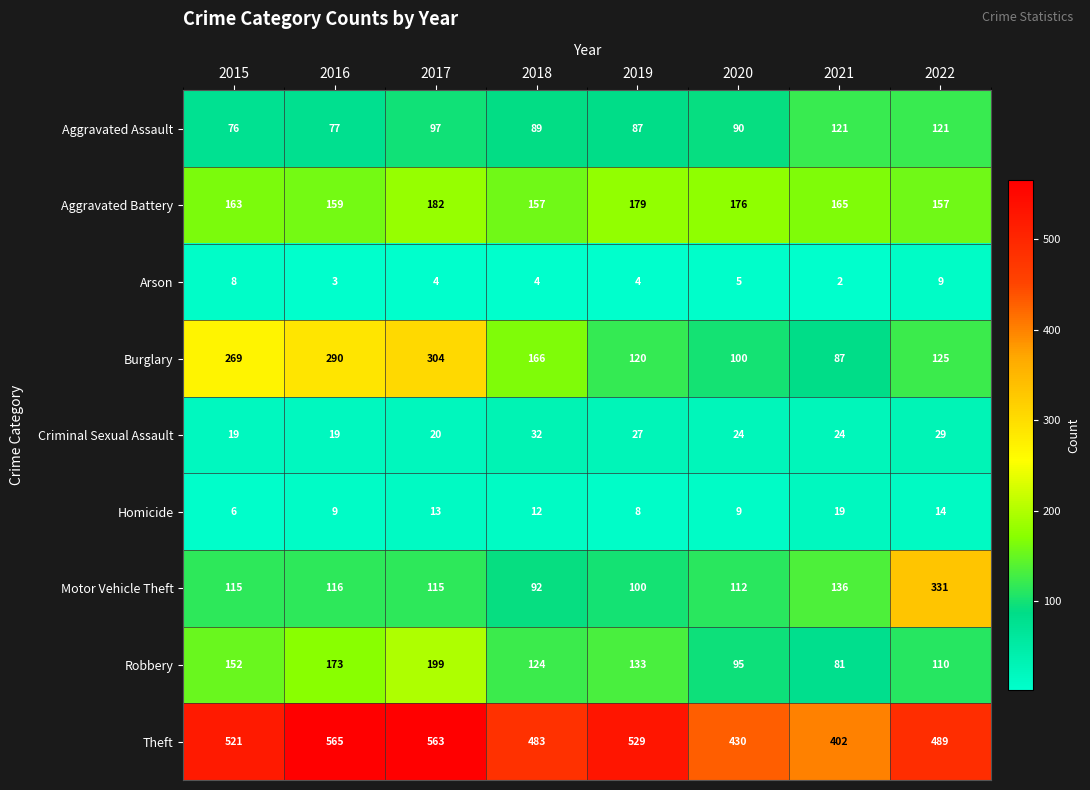

Between 2017 and 2021, which series saw the biggest shift?

Burglary